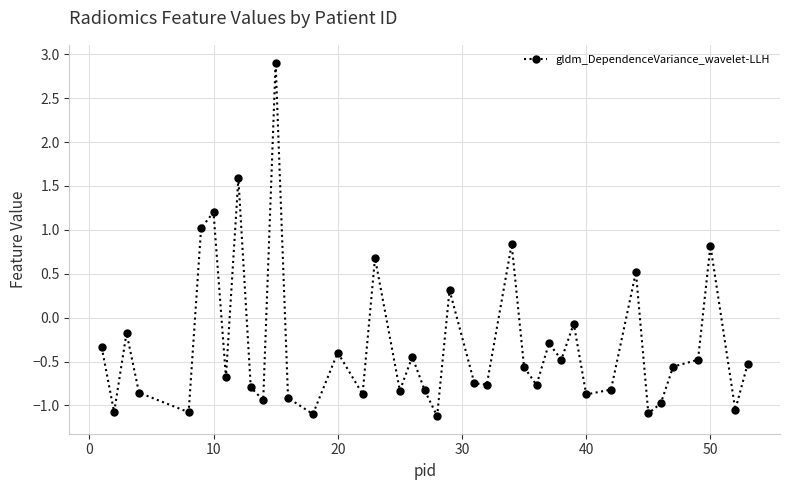

What is the greatest value displayed?

2.9